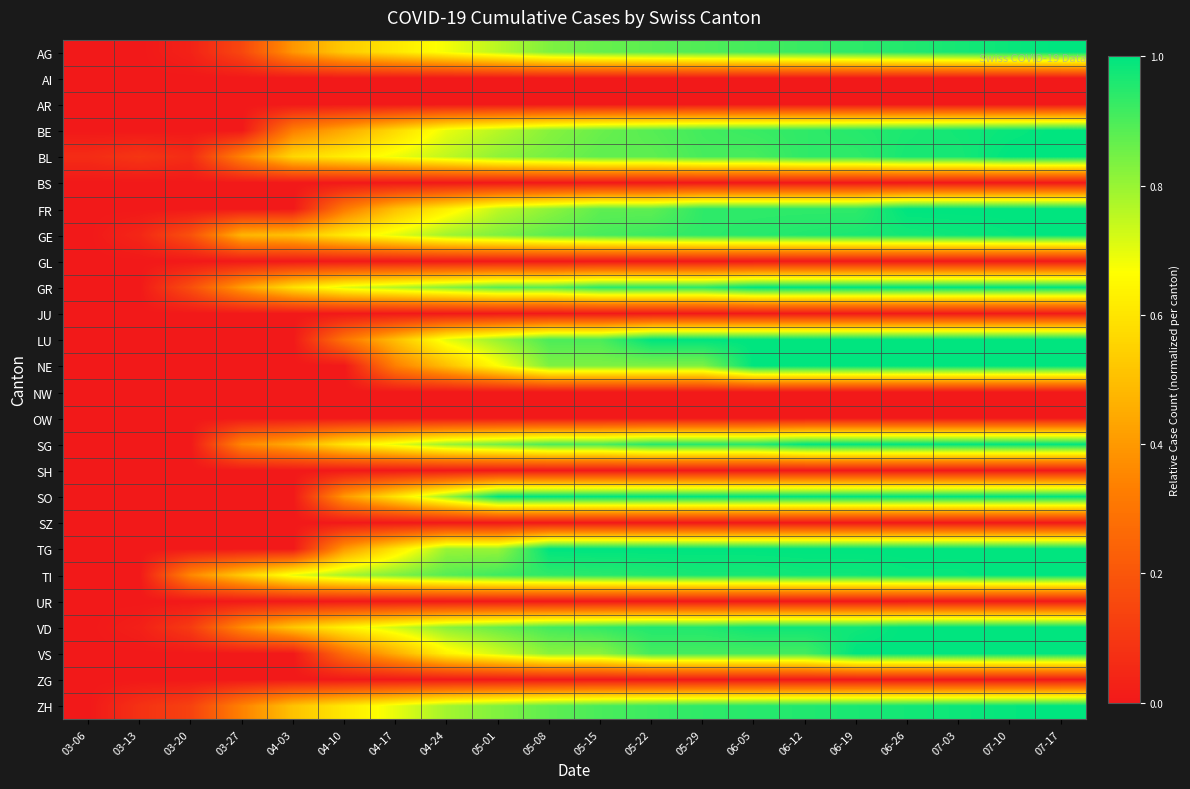

Reading left to right, extract all data points from this chart.

AG: 03-06=0.0	03-13=0.0	03-20=0.0	03-27=0.2	04-03=0.4	04-10=0.5	04-17=0.6	04-24=0.7	05-01=0.8	05-08=0.8	05-15=0.9	05-22=0.9	05-29=0.9	06-05=0.9	06-12=0.9	06-19=0.9	06-26=1.0	07-03=1.0	07-10=1.0	07-17=1.0
AI: 03-06=0.0	03-13=0.0	03-20=0.0	03-27=0.0	04-03=0.0	04-10=0.0	04-17=0.0	04-24=0.0	05-01=0.0	05-08=0.0	05-15=0.0	05-22=0.0	05-29=0.0	06-05=0.0	06-12=0.0	06-19=0.0	06-26=0.0	07-03=0.0	07-10=0.0	07-17=0.0
AR: 03-06=0.0	03-13=0.0	03-20=0.0	03-27=0.0	04-03=0.0	04-10=0.0	04-17=0.0	04-24=0.0	05-01=0.0	05-08=0.0	05-15=0.0	05-22=0.0	05-29=0.0	06-05=0.0	06-12=0.0	06-19=0.0	06-26=0.0	07-03=0.0	07-10=0.0	07-17=0.0
BE: 03-06=0.0	03-13=0.0	03-20=0.0	03-27=0.0	04-03=0.3	04-10=0.4	04-17=0.6	04-24=0.7	05-01=0.8	05-08=0.8	05-15=0.9	05-22=0.9	05-29=0.9	06-05=0.9	06-12=0.9	06-19=0.9	06-26=1.0	07-03=1.0	07-10=1.0	07-17=1.0
BL: 03-06=0.1	03-13=0.1	03-20=0.1	03-27=0.3	04-03=0.6	04-10=0.6	04-17=0.7	04-24=0.8	05-01=0.8	05-08=0.8	05-15=0.9	05-22=0.9	05-29=0.9	06-05=0.9	06-12=0.9	06-19=0.9	06-26=1.0	07-03=1.0	07-10=1.0	07-17=1.0
BS: 03-06=0.0	03-13=0.0	03-20=0.0	03-27=0.0	04-03=0.0	04-10=0.0	04-17=0.0	04-24=0.0	05-01=0.0	05-08=0.0	05-15=0.0	05-22=0.0	05-29=0.0	06-05=0.0	06-12=0.0	06-19=0.0	06-26=0.0	07-03=0.0	07-10=0.0	07-17=0.0
FR: 03-06=0.0	03-13=0.0	03-20=0.0	03-27=0.0	04-03=0.0	04-10=0.3	04-17=0.5	04-24=0.6	05-01=0.8	05-08=0.8	05-15=0.9	05-22=0.9	05-29=0.9	06-05=0.9	06-12=0.9	06-19=0.9	06-26=1.0	07-03=1.0	07-10=1.0	07-17=1.0
GE: 03-06=0.0	03-13=0.0	03-20=0.2	03-27=0.5	04-03=0.5	04-10=0.6	04-17=0.7	04-24=0.8	05-01=0.8	05-08=0.9	05-15=0.9	05-22=0.9	05-29=0.9	06-05=0.9	06-12=1.0	06-19=1.0	06-26=1.0	07-03=1.0	07-10=1.0	07-17=1.0
GL: 03-06=0.0	03-13=0.0	03-20=0.0	03-27=0.0	04-03=0.0	04-10=0.0	04-17=0.0	04-24=0.0	05-01=0.0	05-08=0.0	05-15=0.0	05-22=0.0	05-29=0.0	06-05=0.0	06-12=0.0	06-19=0.0	06-26=0.0	07-03=0.0	07-10=0.0	07-17=0.0
GR: 03-06=0.0	03-13=0.0	03-20=0.2	03-27=0.4	04-03=0.6	04-10=0.7	04-17=0.8	04-24=0.8	05-01=0.9	05-08=0.9	05-15=0.9	05-22=0.9	05-29=0.9	06-05=1.0	06-12=1.0	06-19=1.0	06-26=1.0	07-03=1.0	07-10=1.0	07-17=1.0
JU: 03-06=0.0	03-13=0.0	03-20=0.0	03-27=0.0	04-03=0.0	04-10=0.0	04-17=0.0	04-24=0.0	05-01=0.0	05-08=0.0	05-15=0.0	05-22=0.0	05-29=0.0	06-05=0.0	06-12=0.0	06-19=0.0	06-26=0.0	07-03=0.0	07-10=0.0	07-17=0.0
LU: 03-06=0.0	03-13=0.0	03-20=0.0	03-27=0.0	04-03=0.0	04-10=0.3	04-17=0.5	04-24=0.7	05-01=0.8	05-08=0.9	05-15=0.9	05-22=1.0	05-29=1.0	06-05=1.0	06-12=1.0	06-19=1.0	06-26=1.0	07-03=1.0	07-10=1.0	07-17=1.0
NE: 03-06=0.0	03-13=0.0	03-20=0.0	03-27=0.0	04-03=0.0	04-10=0.0	04-17=0.3	04-24=0.5	05-01=0.7	05-08=0.8	05-15=0.8	05-22=0.8	05-29=0.8	06-05=1.0	06-12=1.0	06-19=1.0	06-26=1.0	07-03=1.0	07-10=1.0	07-17=1.0
NW: 03-06=0.0	03-13=0.0	03-20=0.0	03-27=0.0	04-03=0.0	04-10=0.0	04-17=0.0	04-24=0.0	05-01=0.0	05-08=0.0	05-15=0.0	05-22=0.0	05-29=0.0	06-05=0.0	06-12=0.0	06-19=0.0	06-26=0.0	07-03=0.0	07-10=0.0	07-17=0.0
OW: 03-06=0.0	03-13=0.0	03-20=0.0	03-27=0.0	04-03=0.0	04-10=0.0	04-17=0.0	04-24=0.0	05-01=0.0	05-08=0.0	05-15=0.0	05-22=0.0	05-29=0.0	06-05=0.0	06-12=0.0	06-19=0.0	06-26=0.0	07-03=0.0	07-10=0.0	07-17=0.0
SG: 03-06=0.0	03-13=0.0	03-20=0.0	03-27=0.3	04-03=0.5	04-10=0.6	04-17=0.7	04-24=0.8	05-01=0.8	05-08=0.9	05-15=0.9	05-22=0.9	05-29=0.9	06-05=0.9	06-12=1.0	06-19=1.0	06-26=1.0	07-03=1.0	07-10=1.0	07-17=1.0
SH: 03-06=0.0	03-13=0.0	03-20=0.0	03-27=0.0	04-03=0.0	04-10=0.0	04-17=0.0	04-24=0.0	05-01=0.0	05-08=0.0	05-15=0.0	05-22=0.0	05-29=0.0	06-05=0.0	06-12=0.0	06-19=0.0	06-26=0.0	07-03=0.0	07-10=0.0	07-17=0.0
SO: 03-06=0.0	03-13=0.0	03-20=0.0	03-27=0.0	04-03=0.0	04-10=0.4	04-17=0.6	04-24=0.8	05-01=1.0	05-08=1.0	05-15=1.0	05-22=1.0	05-29=1.0	06-05=1.0	06-12=1.0	06-19=1.0	06-26=1.0	07-03=1.0	07-10=1.0	07-17=1.0
SZ: 03-06=0.0	03-13=0.0	03-20=0.0	03-27=0.0	04-03=0.0	04-10=0.0	04-17=0.0	04-24=0.0	05-01=0.0	05-08=0.0	05-15=0.0	05-22=0.0	05-29=0.0	06-05=0.0	06-12=0.0	06-19=0.0	06-26=0.0	07-03=0.0	07-10=0.0	07-17=0.0
TG: 03-06=0.0	03-13=0.0	03-20=0.0	03-27=0.0	04-03=0.0	04-10=0.4	04-17=0.6	04-24=0.8	05-01=0.8	05-08=1.0	05-15=1.0	05-22=1.0	05-29=1.0	06-05=1.0	06-12=1.0	06-19=1.0	06-26=1.0	07-03=1.0	07-10=1.0	07-17=1.0
TI: 03-06=0.0	03-13=0.0	03-20=0.4	03-27=0.5	04-03=0.7	04-10=0.8	04-17=0.8	04-24=0.9	05-01=0.9	05-08=0.9	05-15=0.9	05-22=1.0	05-29=1.0	06-05=1.0	06-12=1.0	06-19=1.0	06-26=1.0	07-03=1.0	07-10=1.0	07-17=1.0
UR: 03-06=0.0	03-13=0.0	03-20=0.0	03-27=0.0	04-03=0.0	04-10=0.0	04-17=0.0	04-24=0.0	05-01=0.0	05-08=0.0	05-15=0.0	05-22=0.0	05-29=0.0	06-05=0.0	06-12=0.0	06-19=0.0	06-26=0.0	07-03=0.0	07-10=0.0	07-17=0.0
VD: 03-06=0.0	03-13=0.0	03-20=0.1	03-27=0.4	04-03=0.5	04-10=0.6	04-17=0.7	04-24=0.8	05-01=0.9	05-08=0.9	05-15=0.9	05-22=1.0	05-29=1.0	06-05=1.0	06-12=1.0	06-19=1.0	06-26=1.0	07-03=1.0	07-10=1.0	07-17=1.0
VS: 03-06=0.0	03-13=0.0	03-20=0.0	03-27=0.0	04-03=0.0	04-10=0.3	04-17=0.5	04-24=0.6	05-01=0.7	05-08=0.8	05-15=0.8	05-22=0.9	05-29=0.9	06-05=0.9	06-12=0.9	06-19=1.0	06-26=1.0	07-03=1.0	07-10=1.0	07-17=1.0
ZG: 03-06=0.0	03-13=0.0	03-20=0.0	03-27=0.0	04-03=0.0	04-10=0.0	04-17=0.0	04-24=0.0	05-01=0.0	05-08=0.0	05-15=0.0	05-22=0.0	05-29=0.0	06-05=0.0	06-12=0.0	06-19=0.0	06-26=0.0	07-03=0.0	07-10=0.0	07-17=0.0
ZH: 03-06=0.0	03-13=0.1	03-20=0.1	03-27=0.3	04-03=0.5	04-10=0.6	04-17=0.7	04-24=0.8	05-01=0.8	05-08=0.9	05-15=0.9	05-22=0.9	05-29=0.9	06-05=0.9	06-12=1.0	06-19=1.0	06-26=1.0	07-03=1.0	07-10=1.0	07-17=1.0